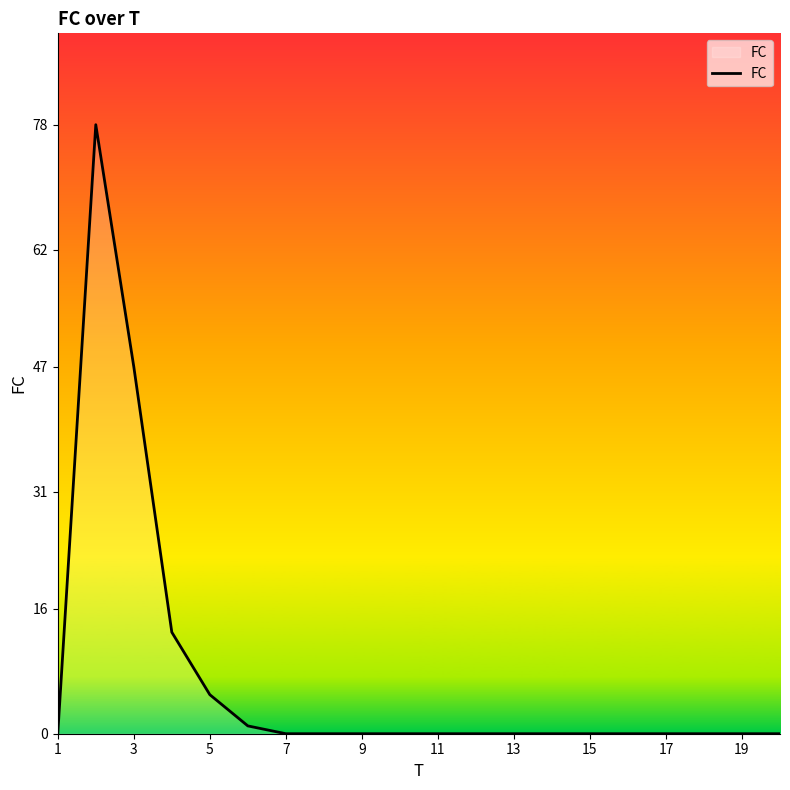

How many lines are shown in the chart?

1